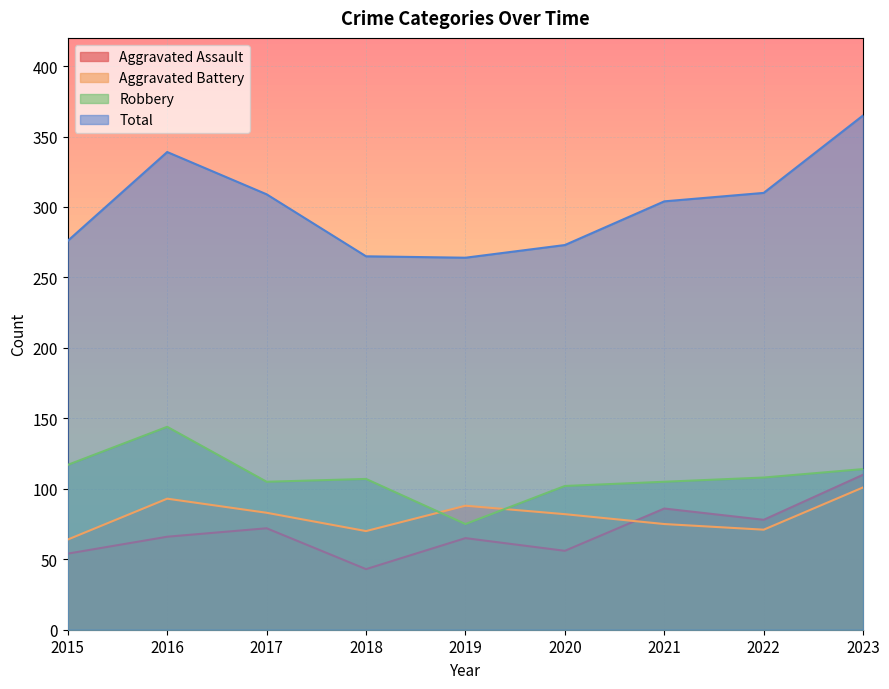

True or false: Total and Aggravated Assault cross at least once.

False